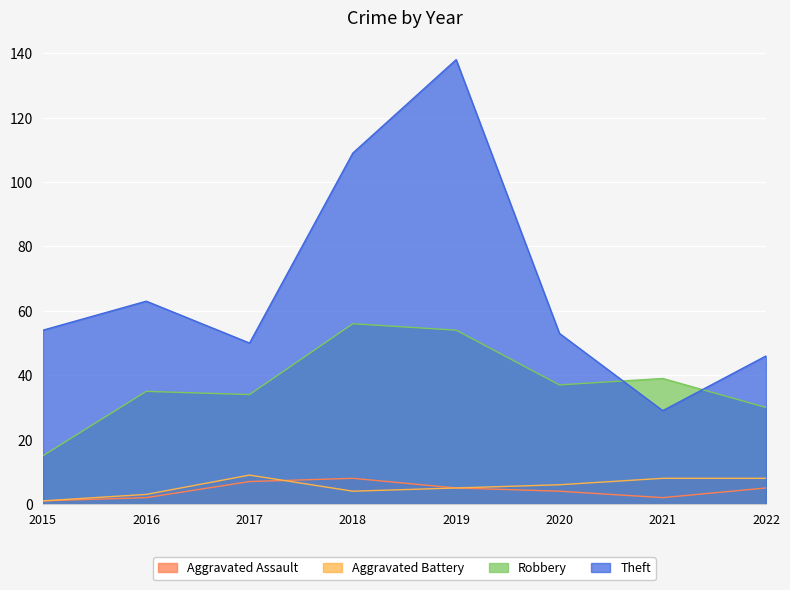

Is the value of Aggravated Battery at 2021 greater than the value of Theft at 2021?

No